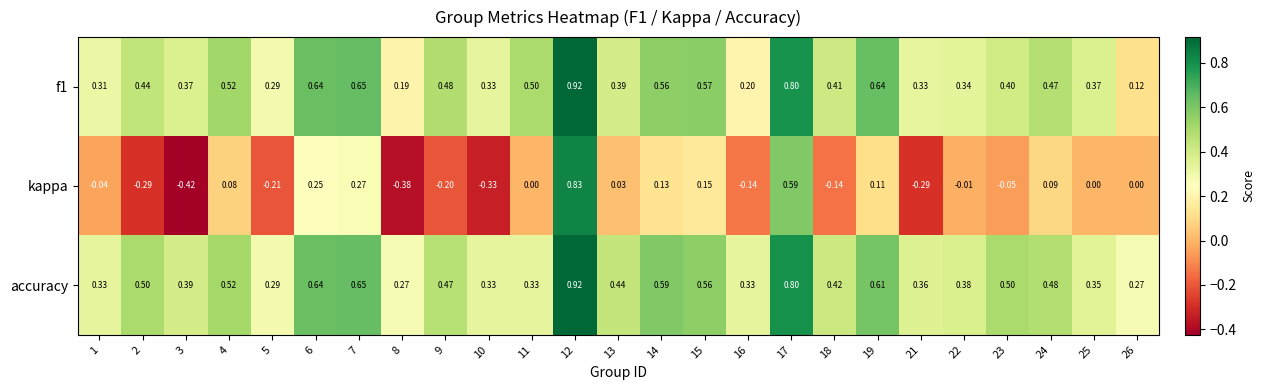

Which series has the largest total across all categories?

accuracy